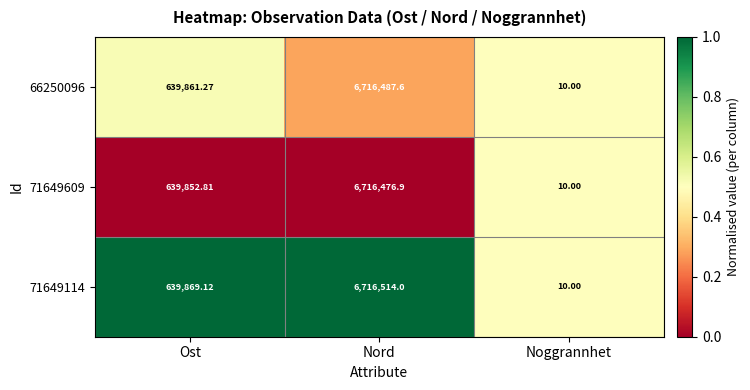

Where is 71649114 nearest to the value 3358262?

Ost